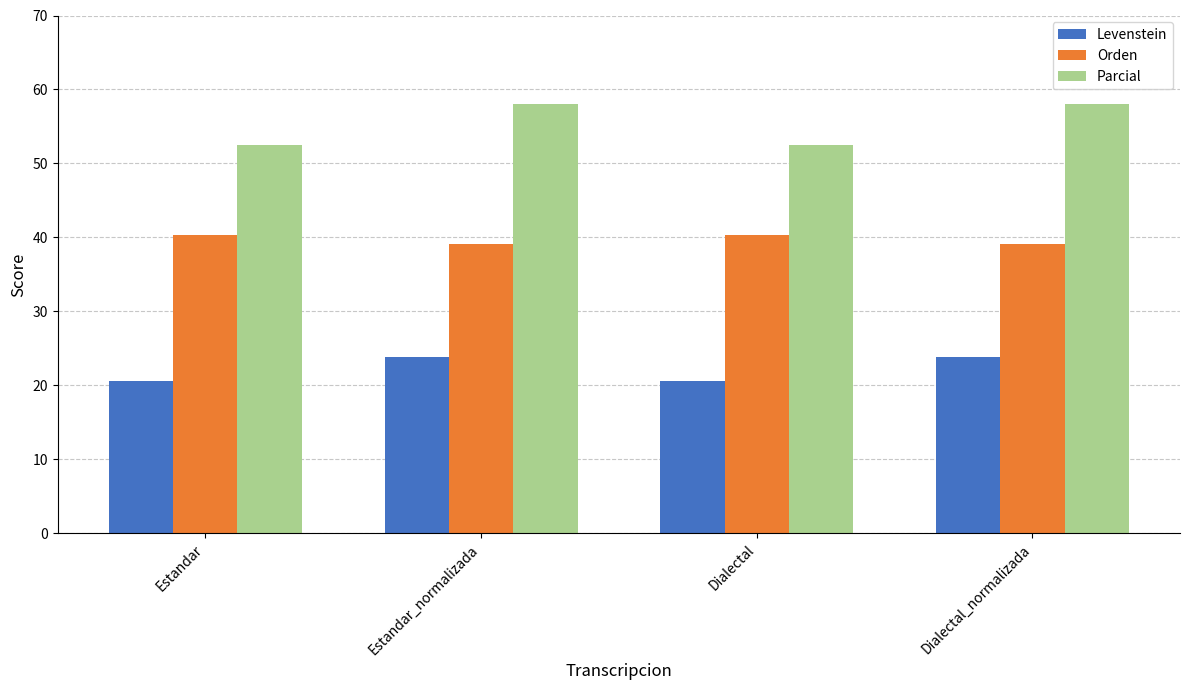

How many distinct data groups are displayed?

3